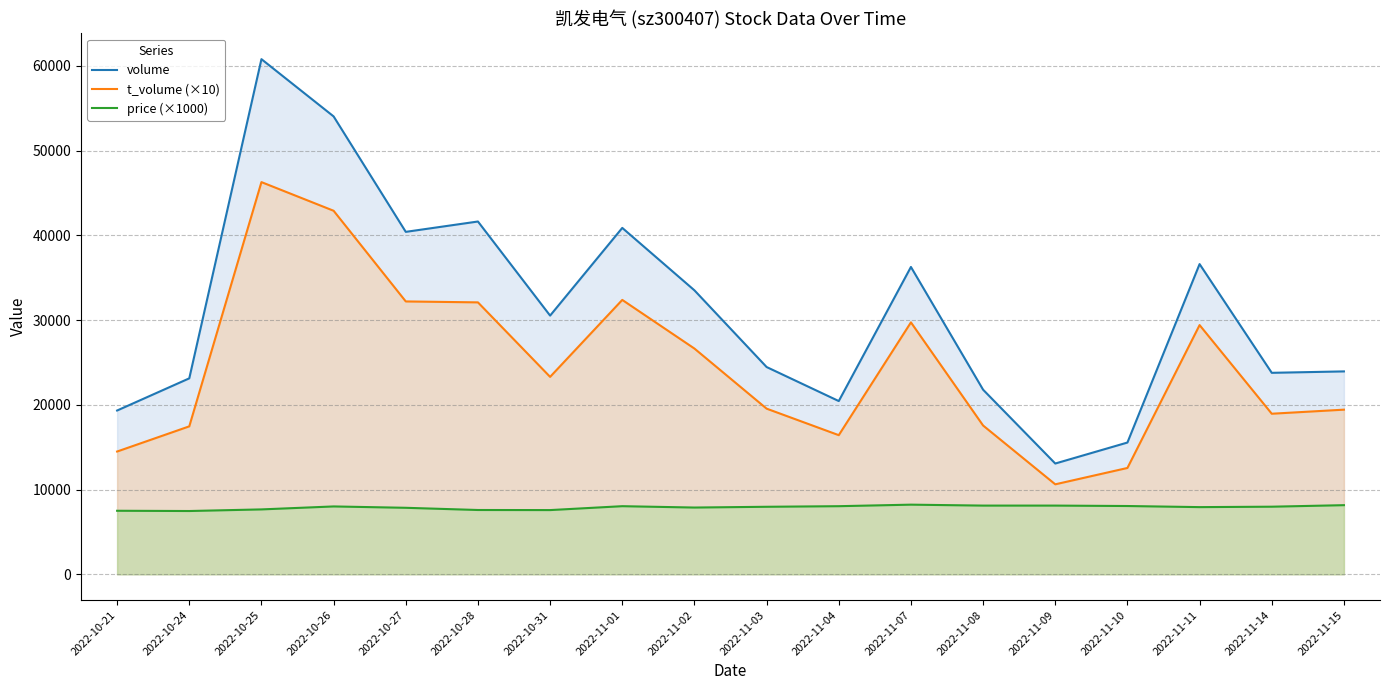

What is the minimum value for volume?

13074.0